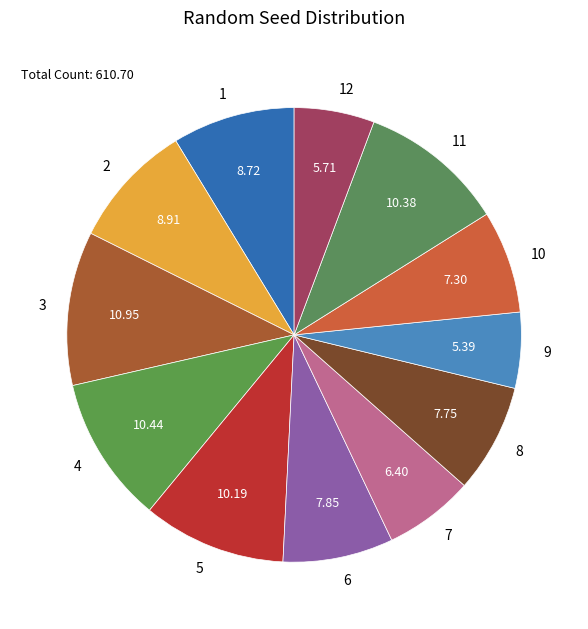

Does 5 represent more than half of the total?

No